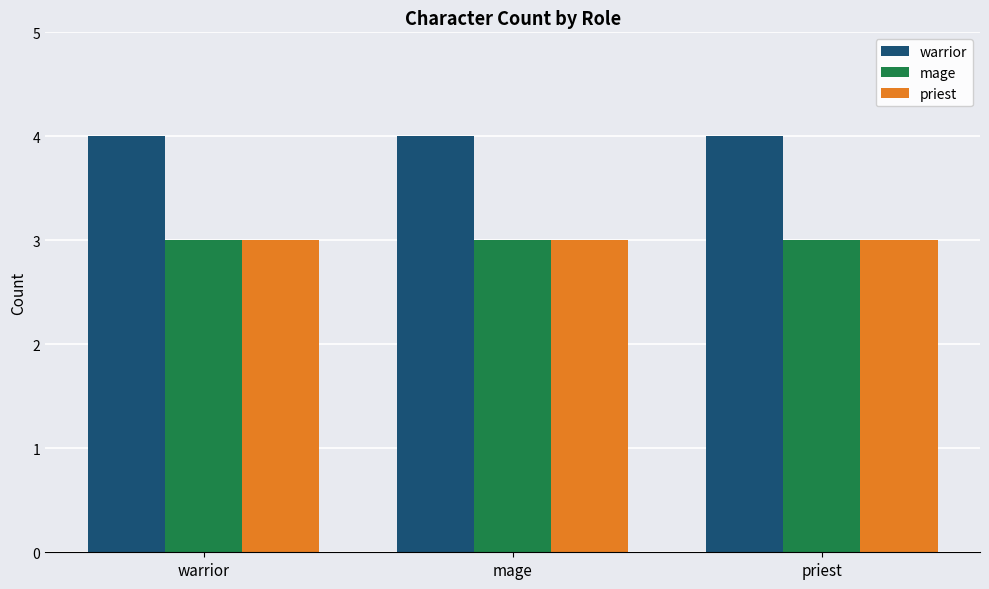

Does the chart contain any negative values?

No